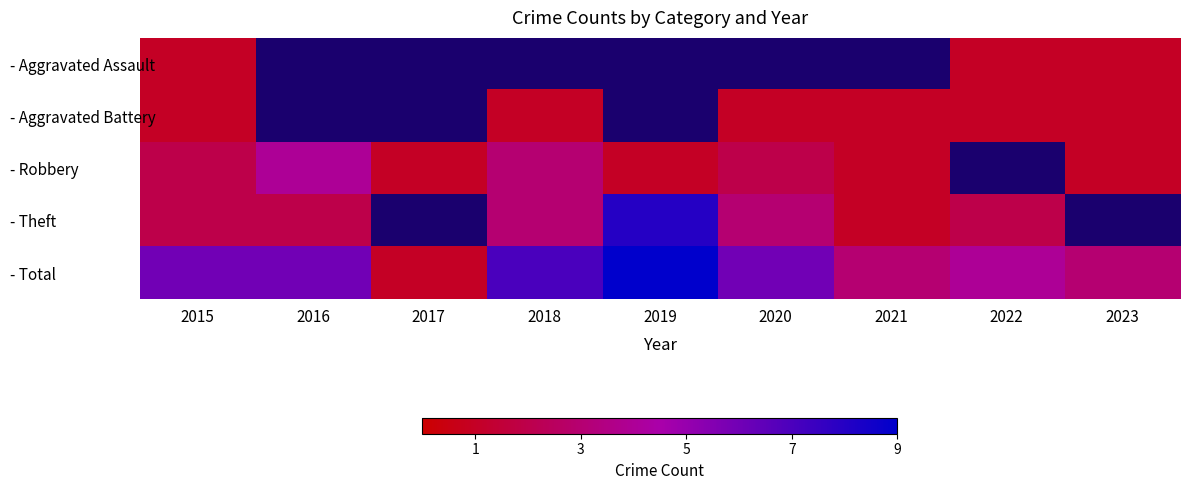

At which label does - Aggravated Battery reach its minimum?

2015